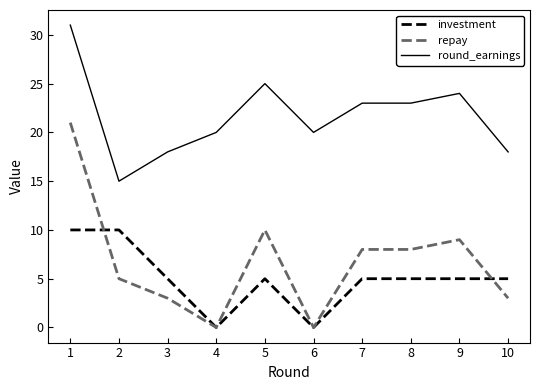

The value of investment at 2 is 16. True or false?

False